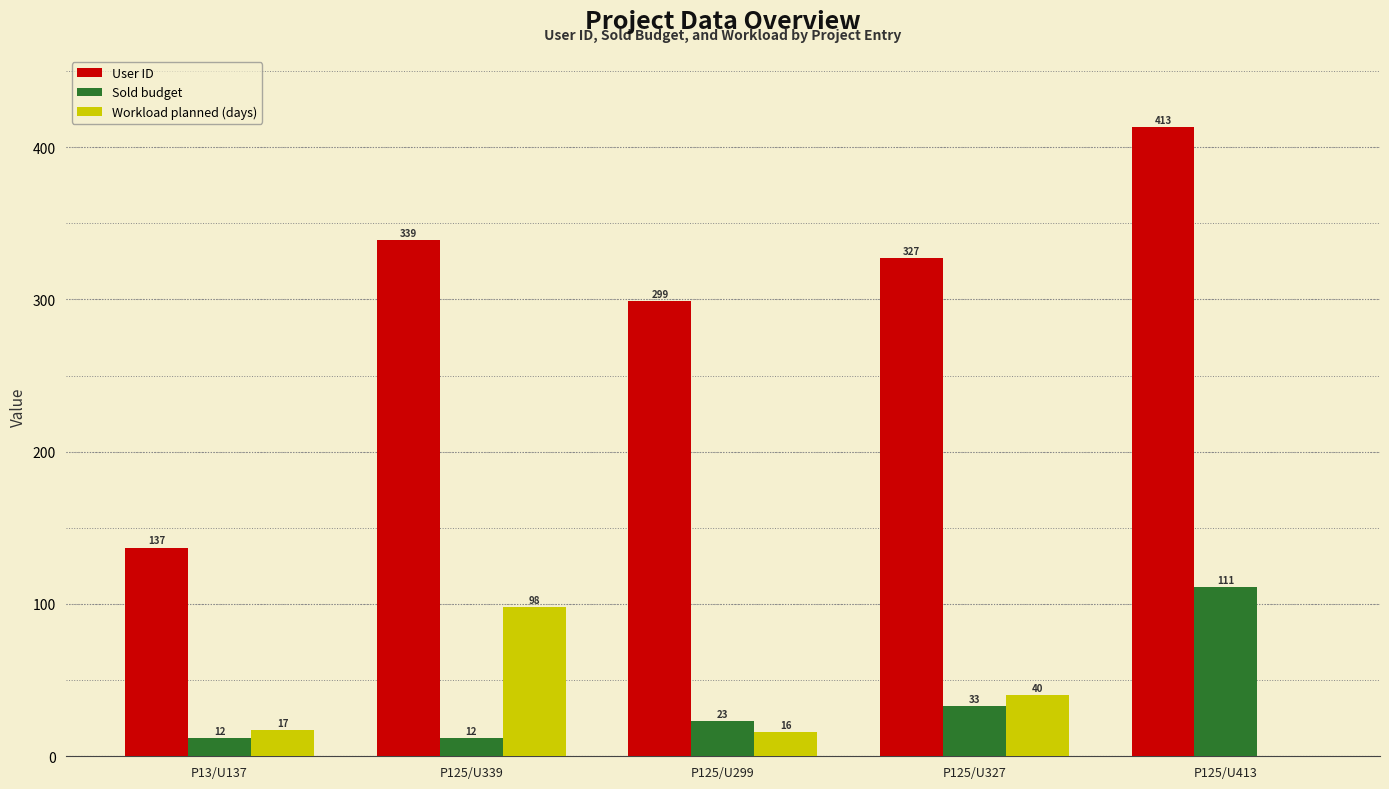

What are all the series names shown in the legend?

User ID, Sold budget, Workload planned (days)